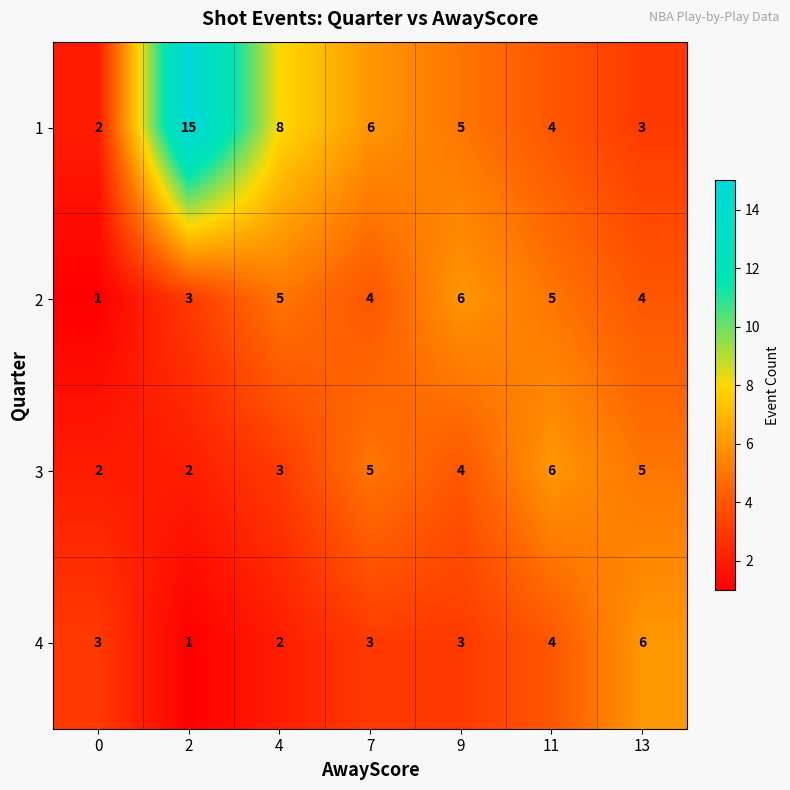

What value does the 1 series have at 2?

15